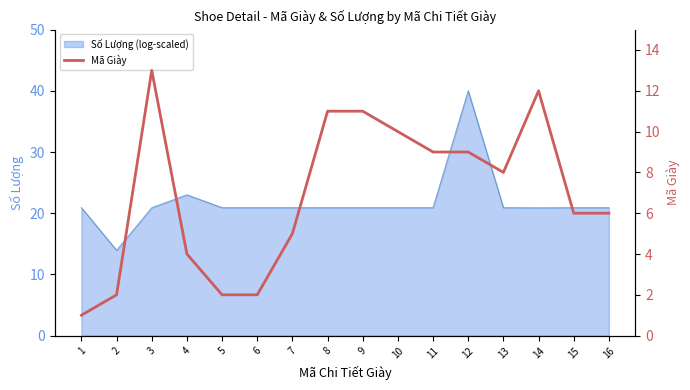

What is the difference between the maximum and second lowest values?

11